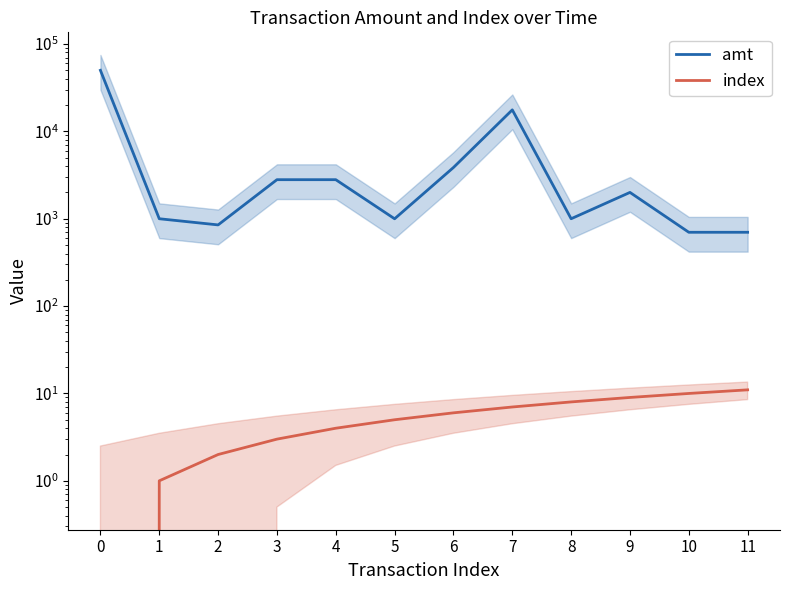

True or false: index and amt cross at least once.

False